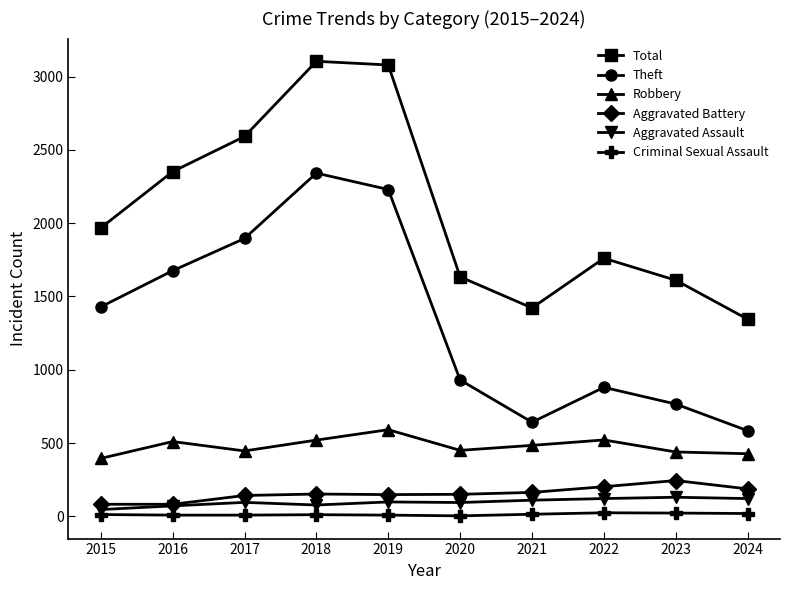

Where is the first local minimum for Theft?

2021